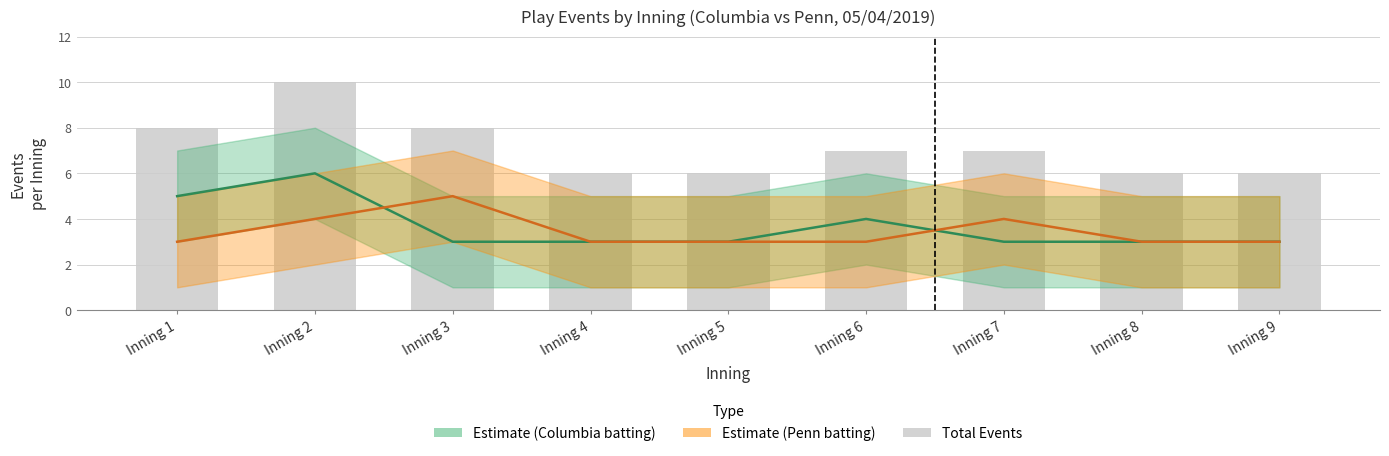

List the labels in order of value, smallest first.

Inning 4, Inning 5, Inning 8, Inning 9, Inning 6, Inning 7, Inning 1, Inning 3, Inning 2